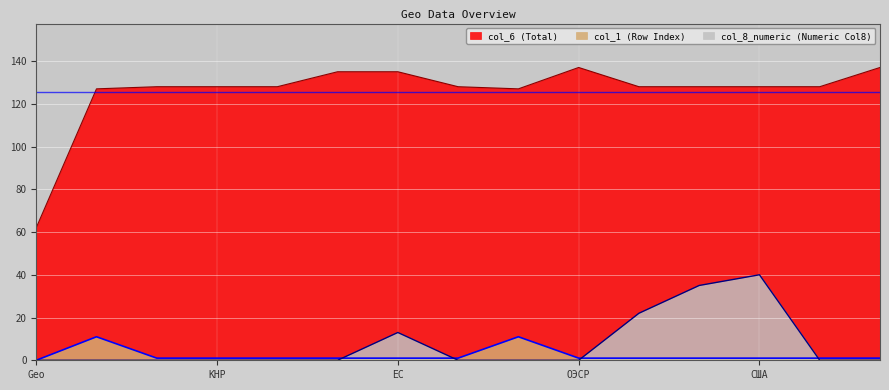

Which series has the largest total across all categories?

col_6 (Total)